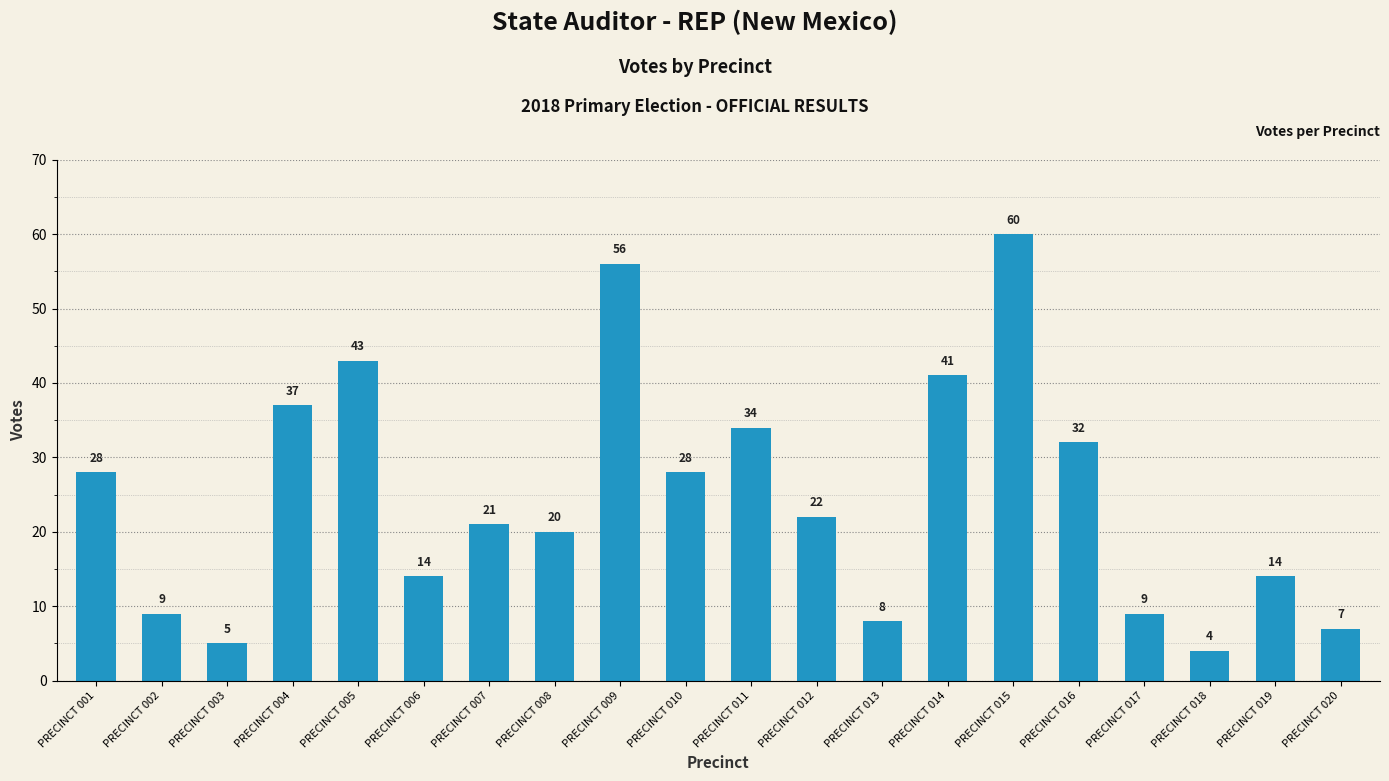

Which category has the lowest value across all series?

PRECINCT 018